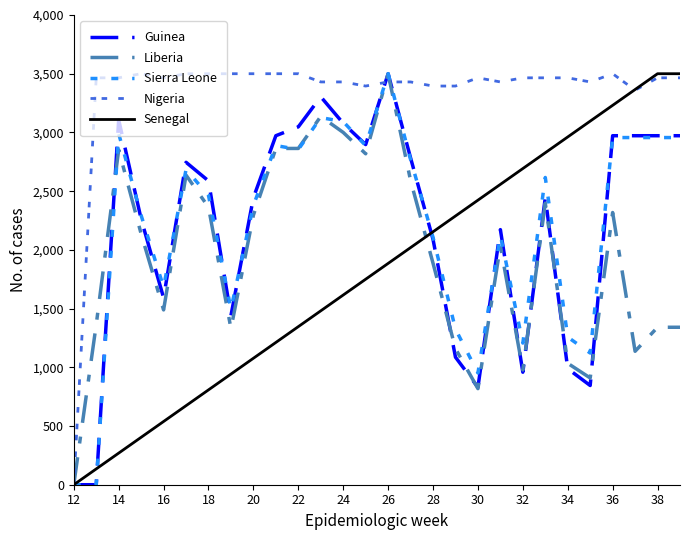

What is the maximum value for Senegal?

3500.0